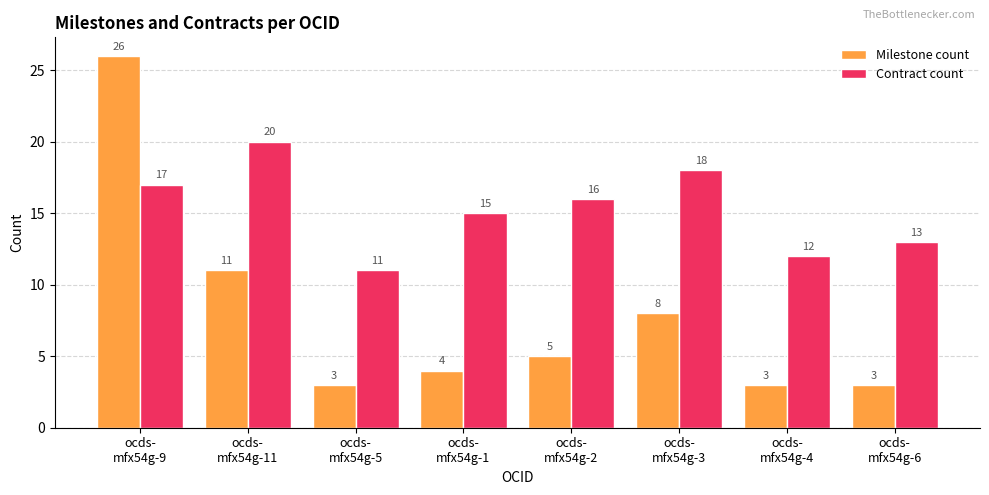

What is the difference between the second highest and minimum values in the Contract count series?

7